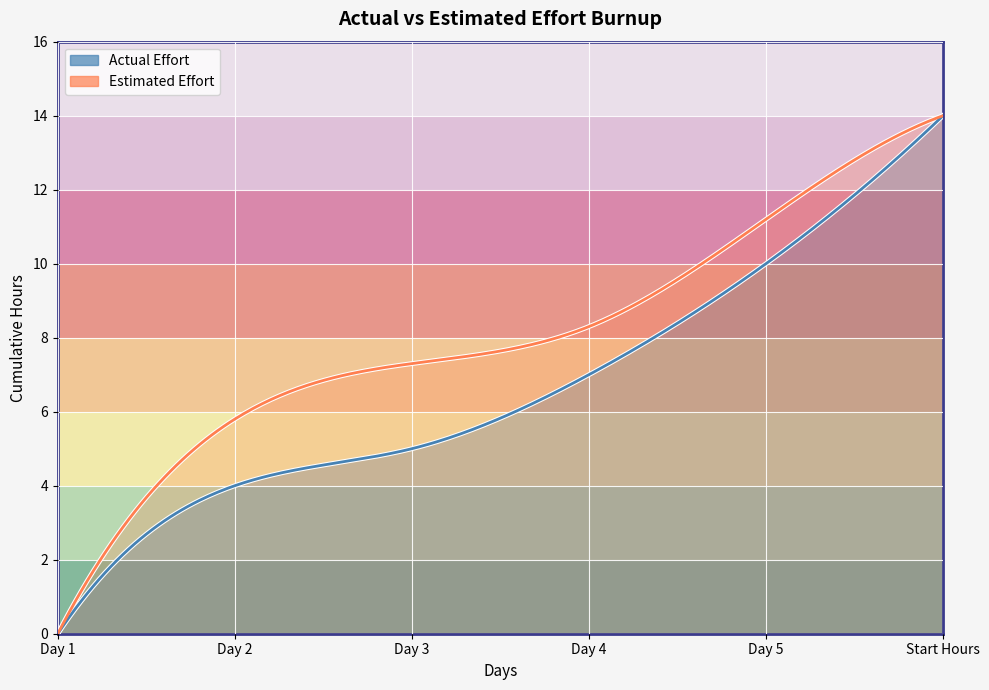

What position from the right is Day 5?

2